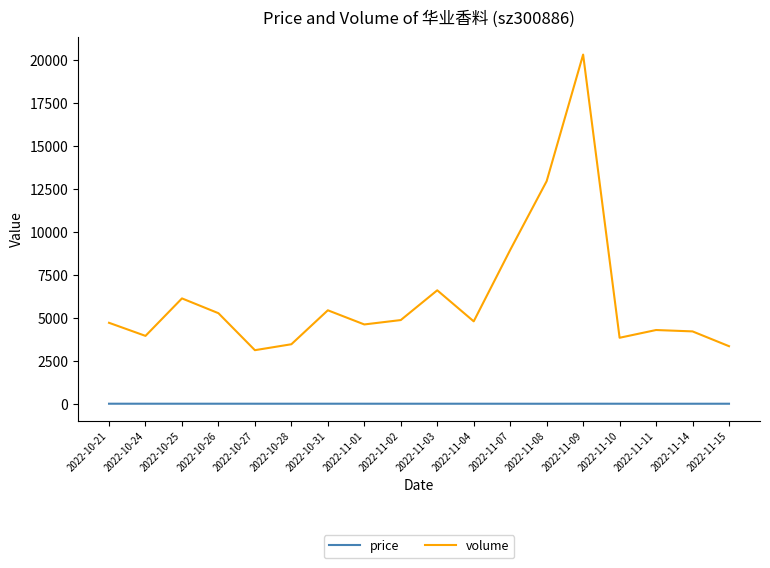

List the series in order of their overall mean, lowest first.

price, volume